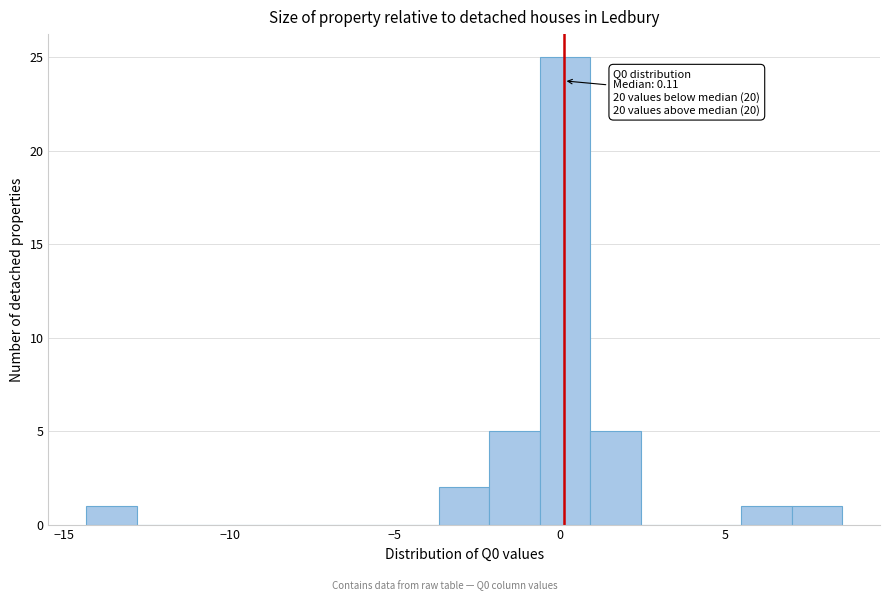

Around what value on the x-axis is the tallest bar? Give the approximate position of its centre, as read against the axis.

0.0